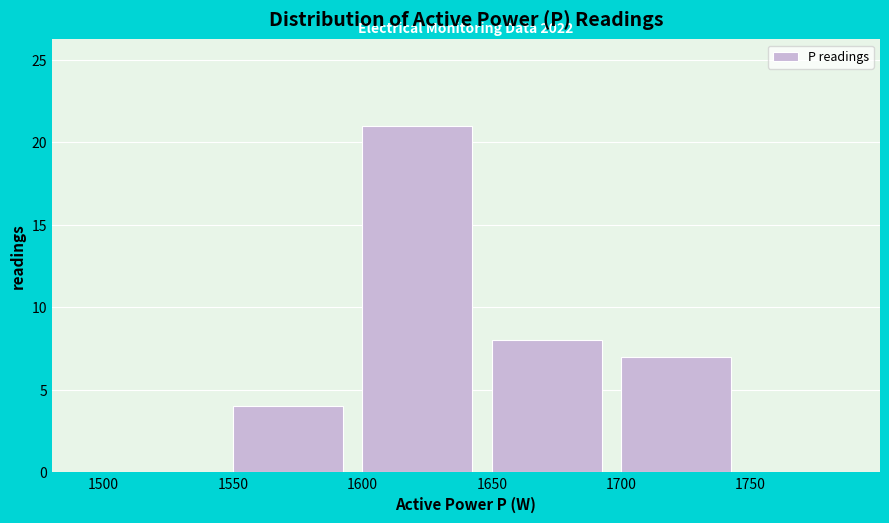

Over which range of the x-axis is the bar tallest?

1600 to 1650